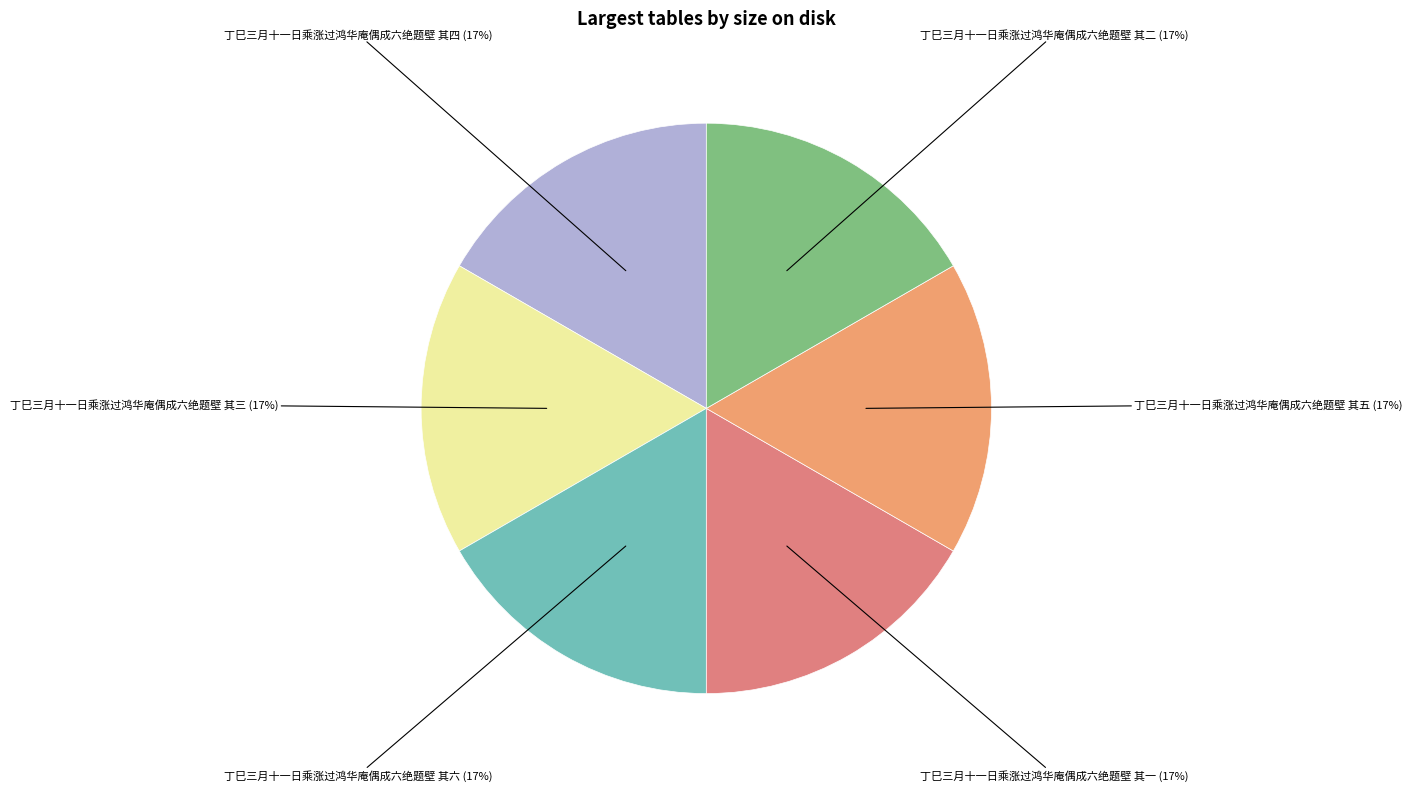

To the nearest percent, what portion does 丁巳三月十一日乘涨过鸿华庵偶成六绝题壁 其一 represent?

17%